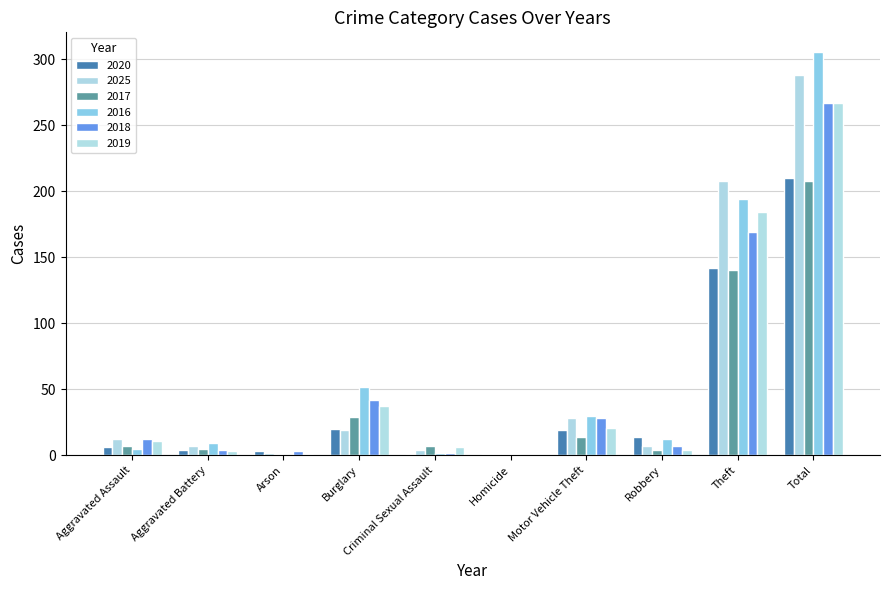

What is the difference between the second highest and second lowest values in the 2020 series?

141